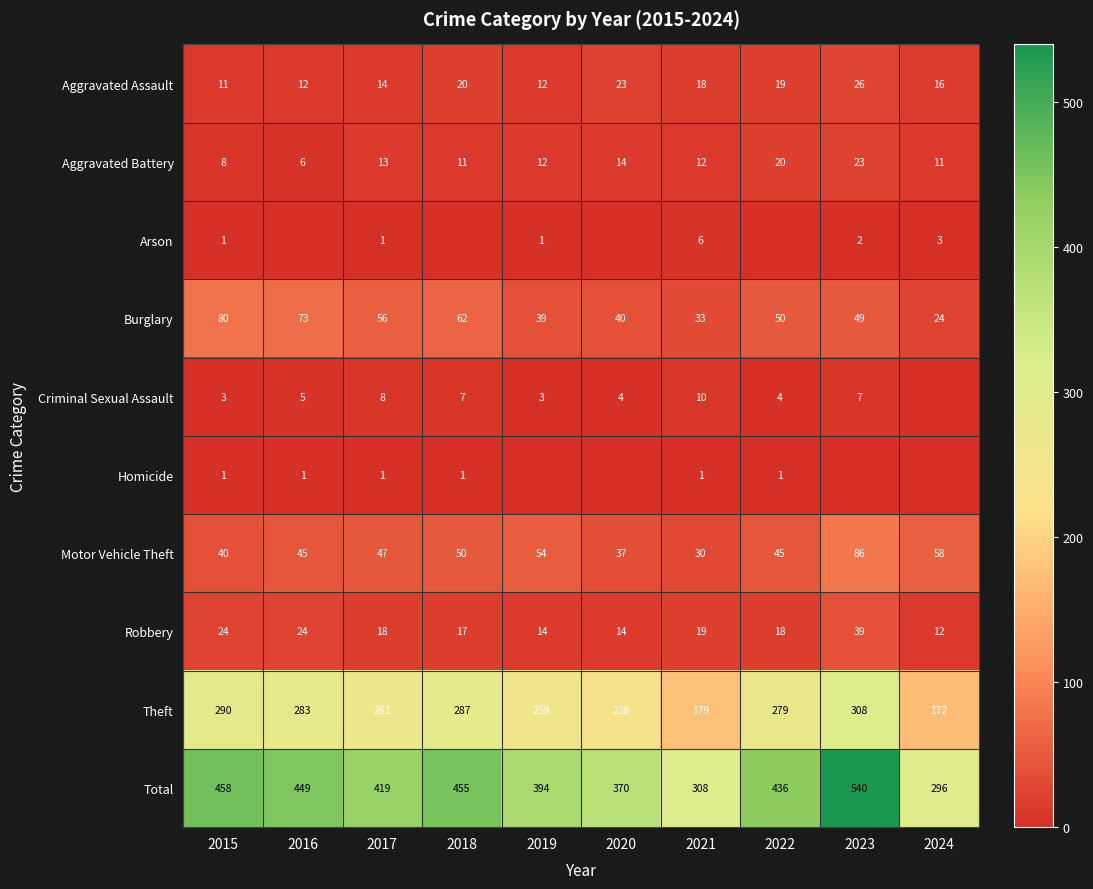

At how many categories does at least one series exceed 503?

1